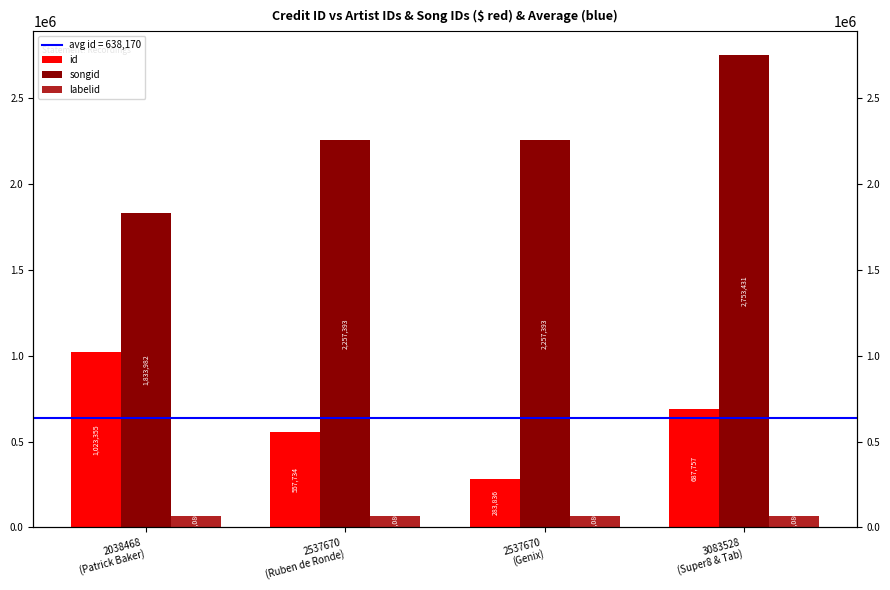

Between 3083528
(Super8 & Tab) and 2537670
(Genix), which is larger?

3083528
(Super8 & Tab)